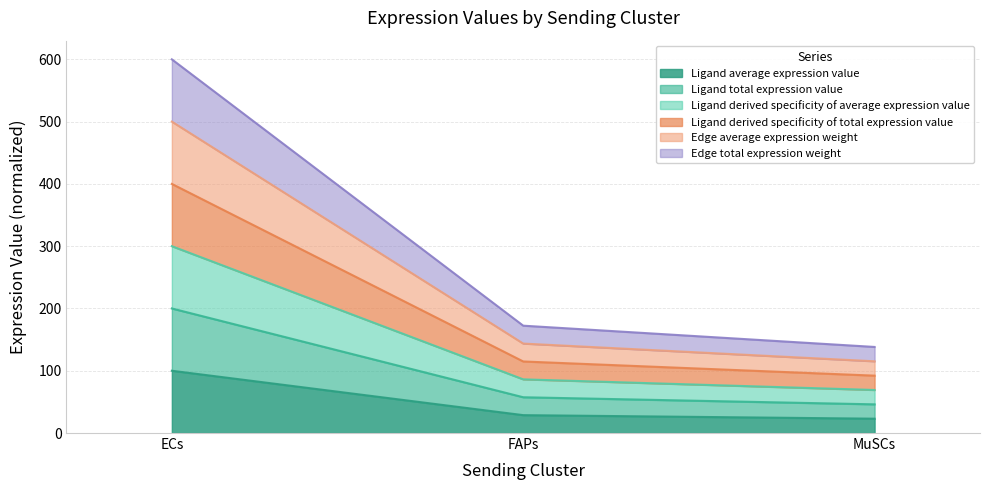

Which series has the largest total across all categories?

Edge total expression weight